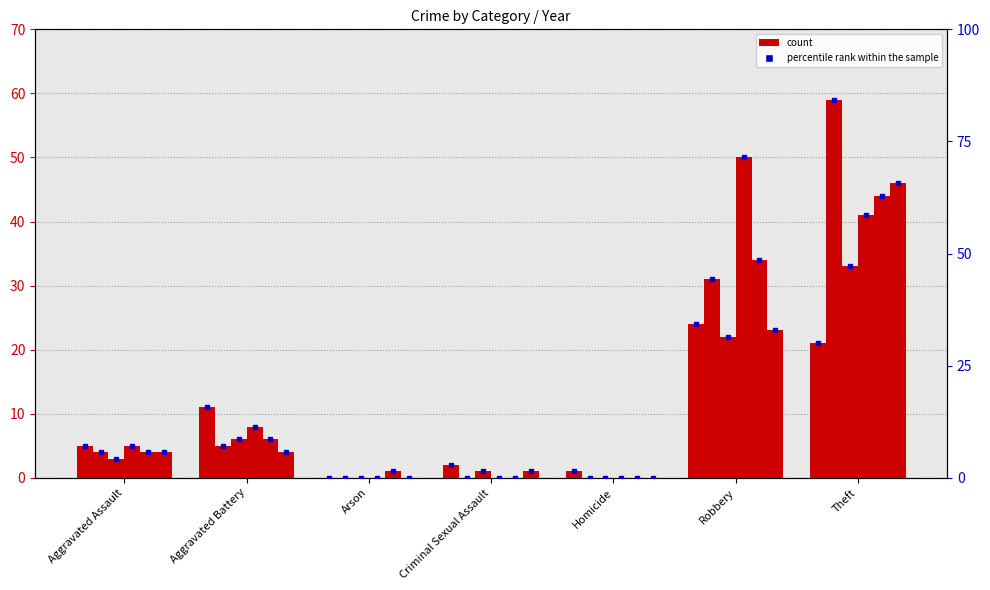

How many values in the 2015 series are below 4?

3